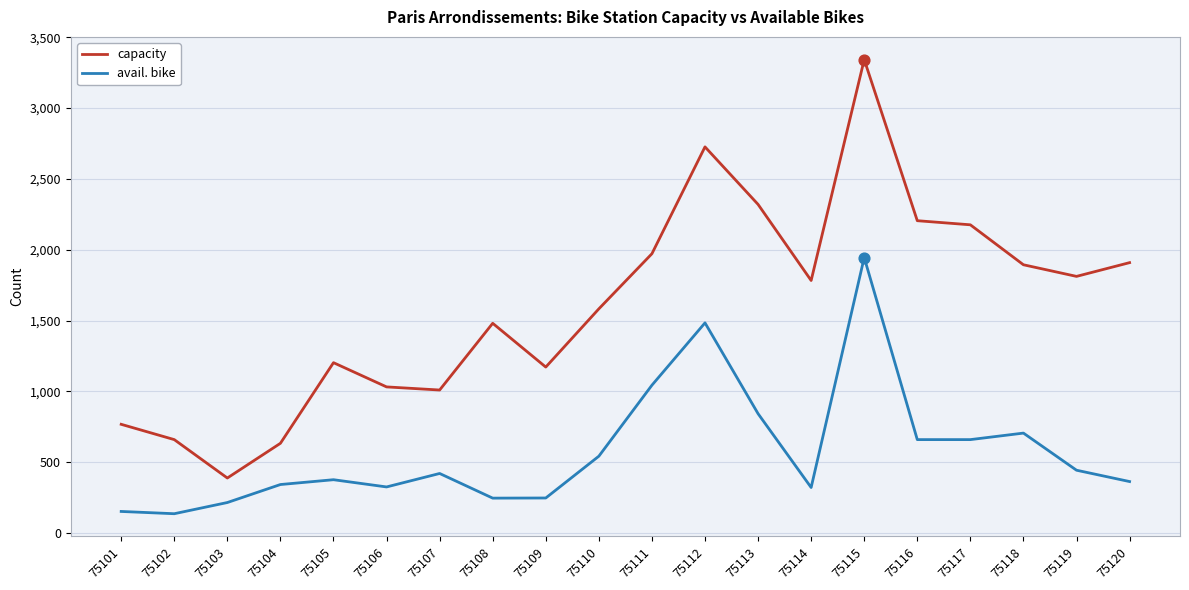

At how many categories does at least one series exceed 1284?

12